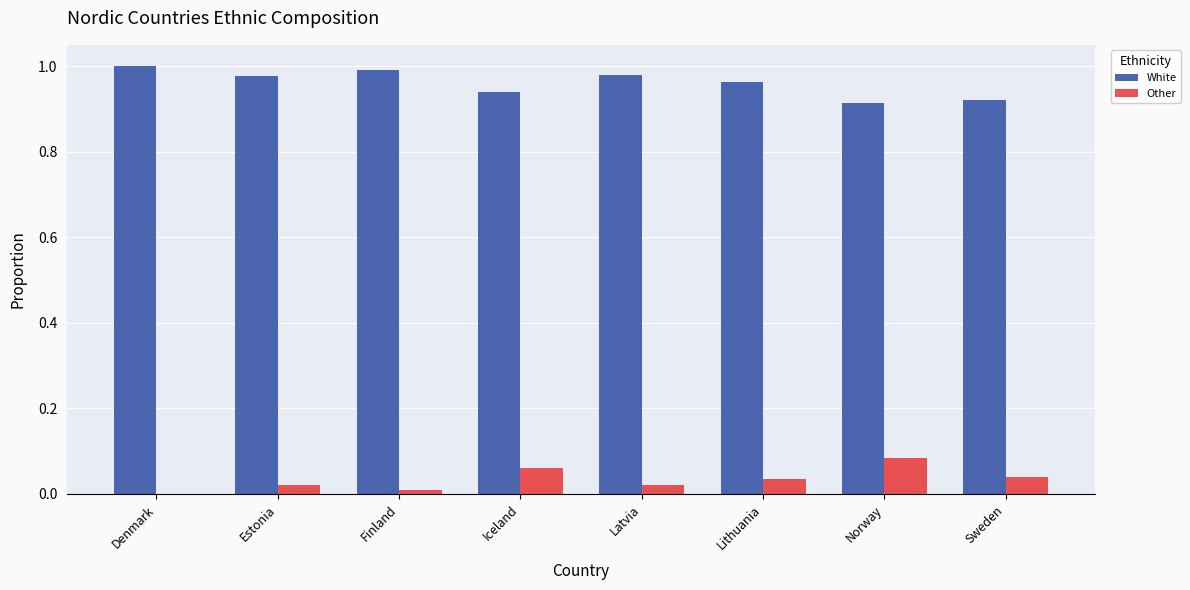

The value of White at Denmark is 1.0. True or false?

True